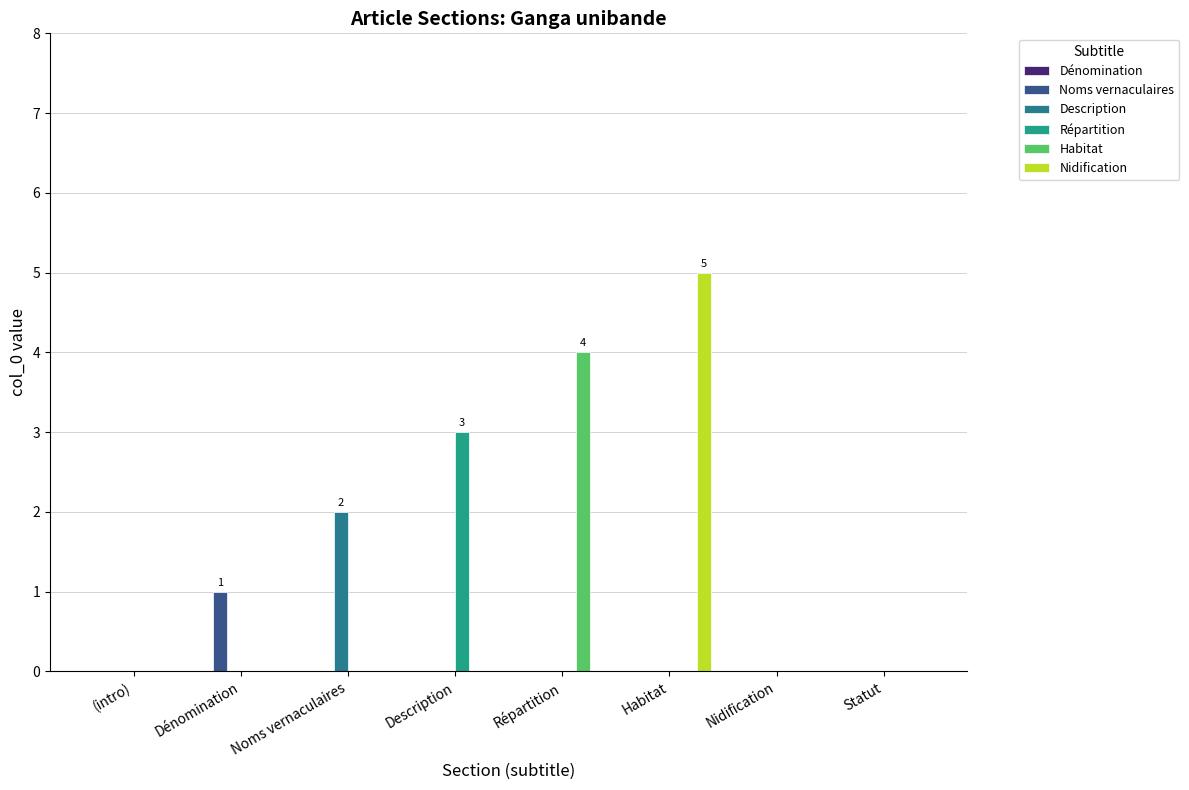

List the labels in order of Répartition value, smallest first.

(intro), Dénomination, Noms vernaculaires, Répartition, Habitat, Nidification, Statut, Description